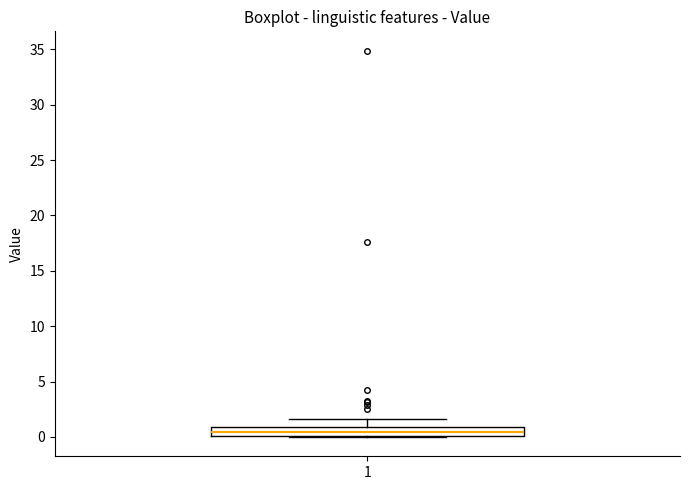

Read this box plot against the y-axis: the position of the median line, the range covered by the box, and the ends of both whiskers. The values are not printed on the chart, so give them approximately, as read against the axis.

median 0.5, box 0.0 to 1.0, whiskers 0.0 to 1.5